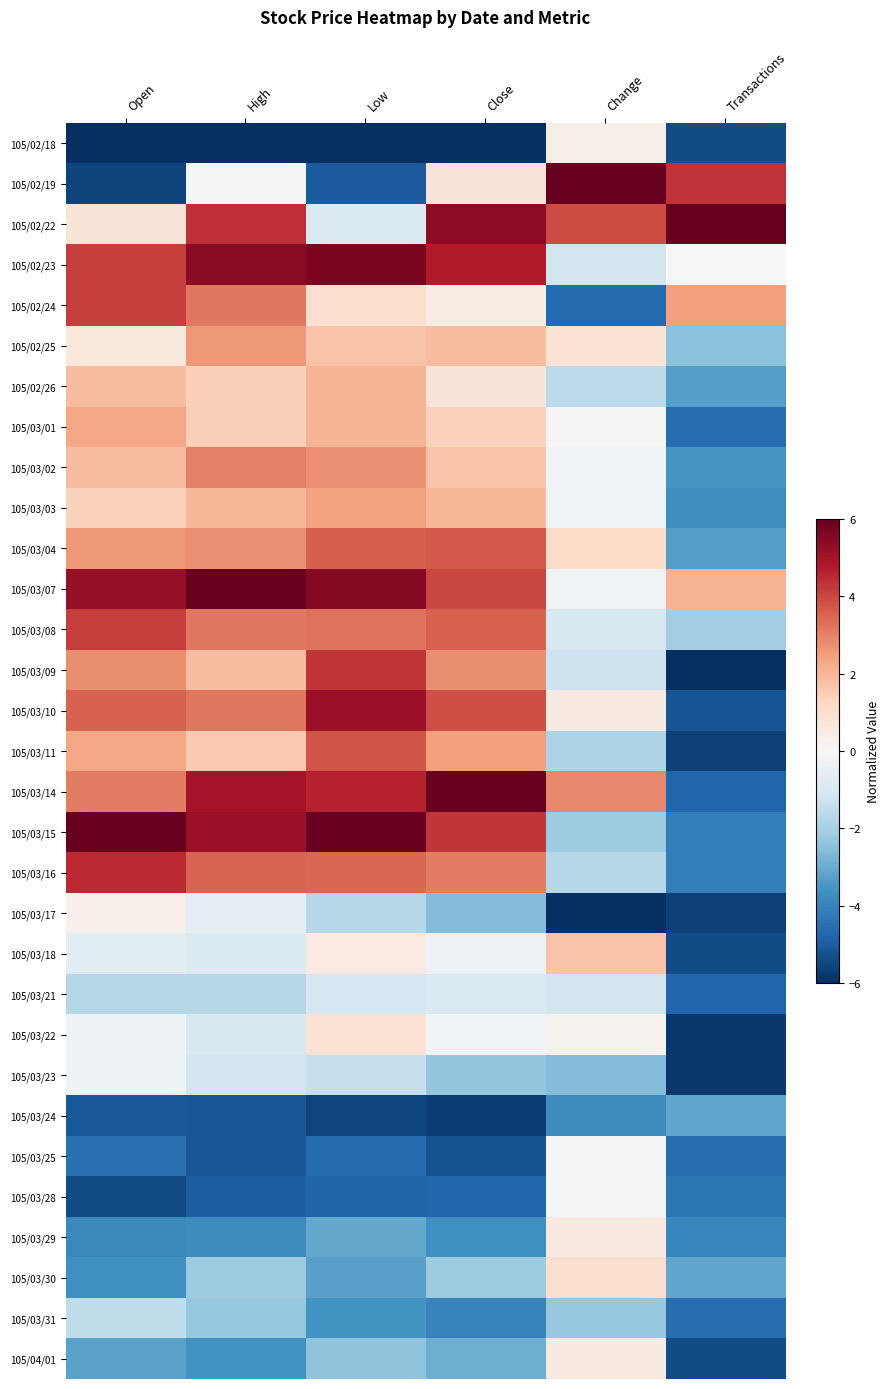

At Transactions, list the series in order from smallest to largest.

105/03/09, 105/03/22, 105/03/23, 105/03/11, 105/03/17, 105/02/18, 105/03/18, 105/04/01, 105/03/10, 105/03/14, 105/03/21, 105/03/01, 105/03/25, 105/03/31, 105/03/28, 105/03/15, 105/03/16, 105/03/29, 105/03/03, 105/03/02, 105/02/26, 105/03/04, 105/03/24, 105/03/30, 105/02/25, 105/03/08, 105/02/23, 105/03/07, 105/02/24, 105/02/19, 105/02/22